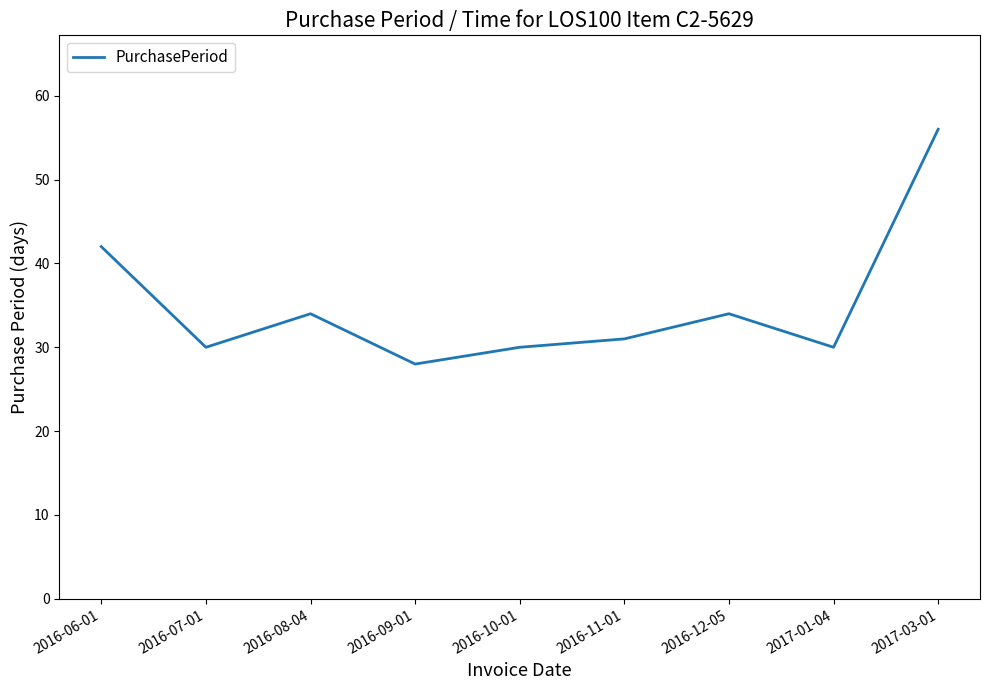

True or false: the data has more than 0 interior local peaks.

True